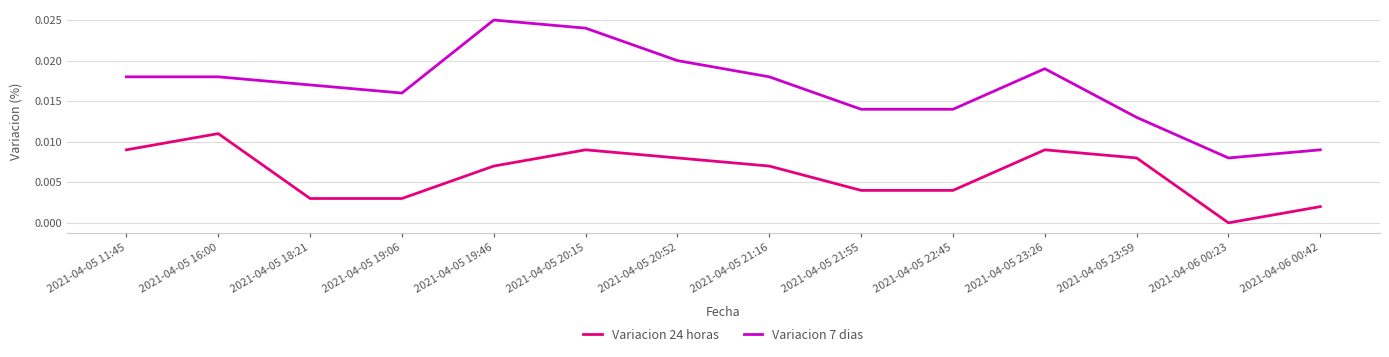

True or false: Variacion 7 dias and Variacion 24 horas intersect in this chart.

False